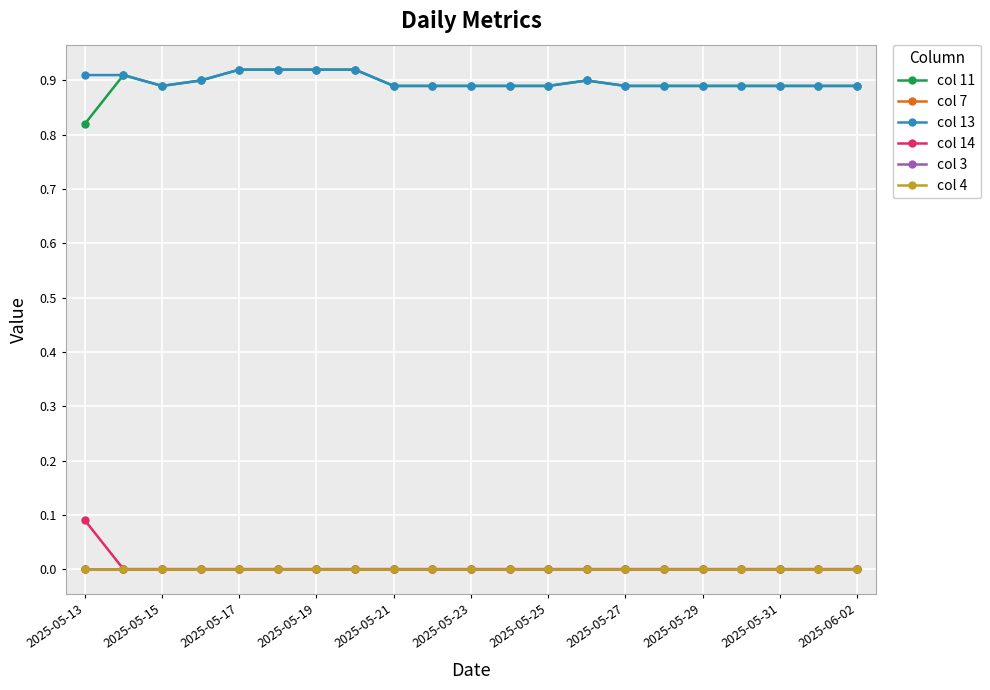

Does the chart have visible grid lines?

Yes